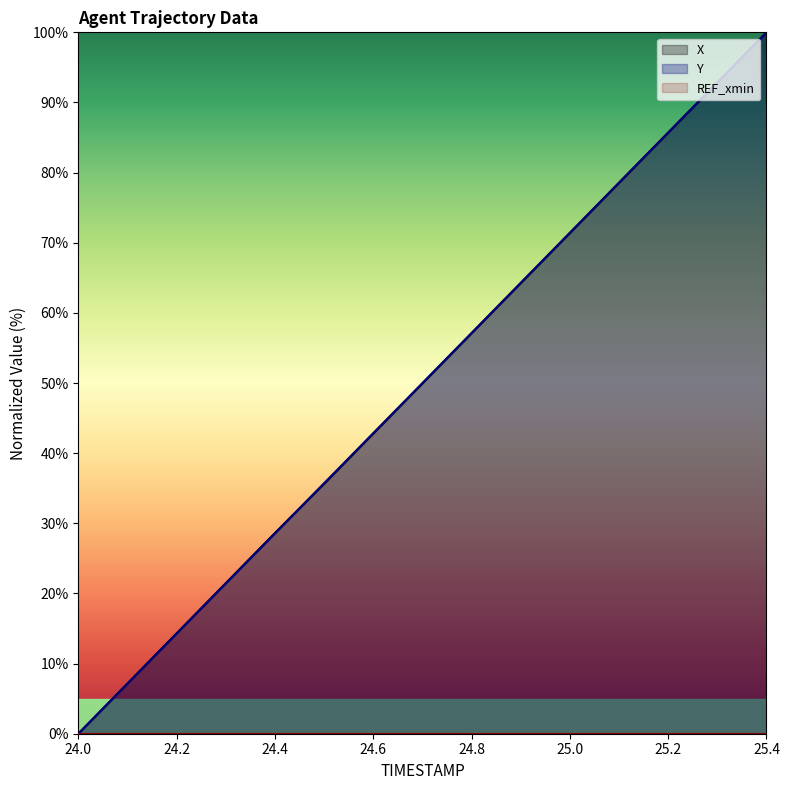

Reading left to right, list all the values displayed in this chart.

X: 24.0=0.0	24.1=7.2	24.2=14.3	24.3=21.5	24.4=28.6	24.5=35.6	24.6=42.8	24.7=49.9	24.8=57.1	24.9=64.2	25.0=71.4	25.1=78.5	25.2=85.7	25.3=92.8	25.4=100.0
Y: 24.0=0.0	24.1=7.1	24.2=14.3	24.3=21.4	24.4=28.6	24.5=35.7	24.6=42.9	24.7=50.0	24.8=57.1	24.9=64.3	25.0=71.4	25.1=78.6	25.2=85.7	25.3=92.9	25.4=100.0